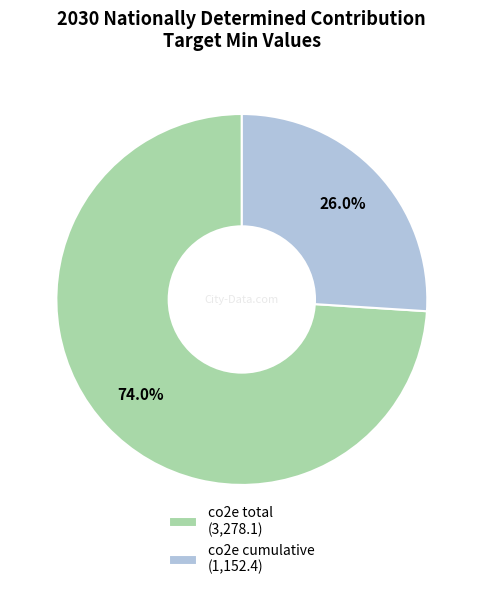

Which category has the biggest portion of the pie?

co2e total